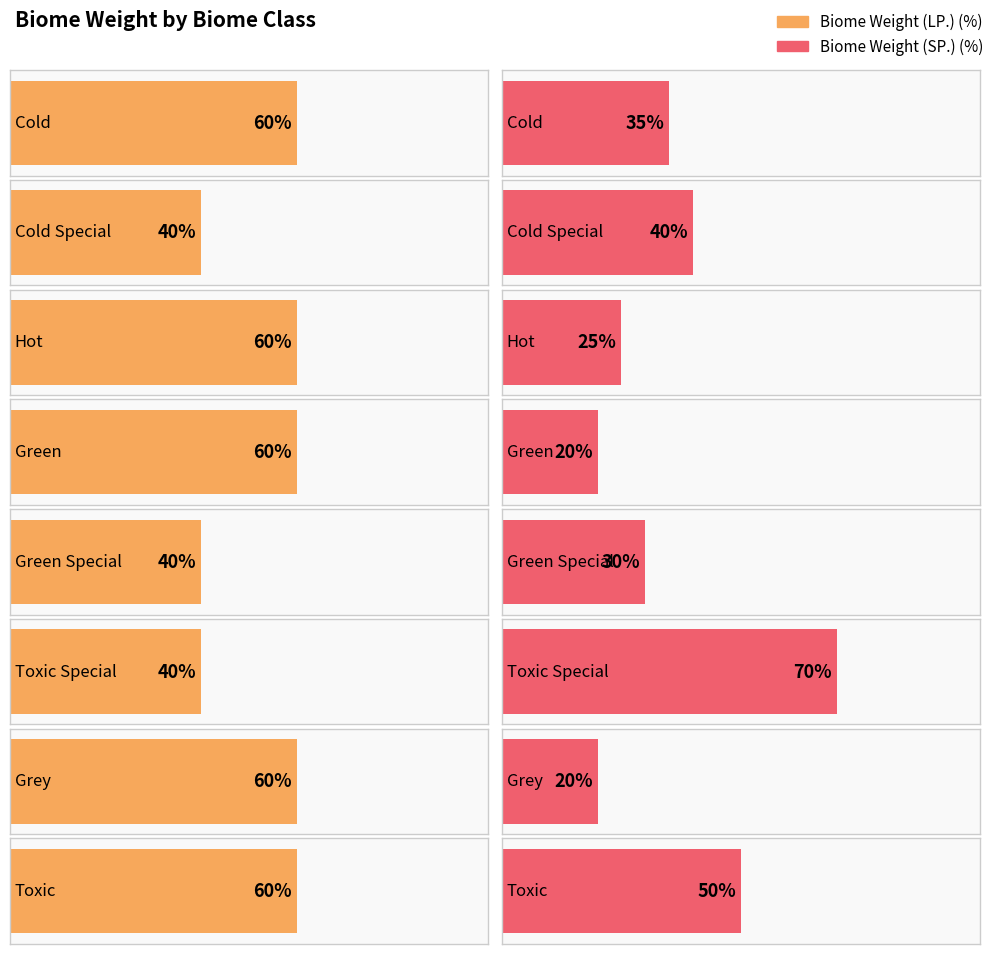

What is the label of the 1st bar from the left?

Cold